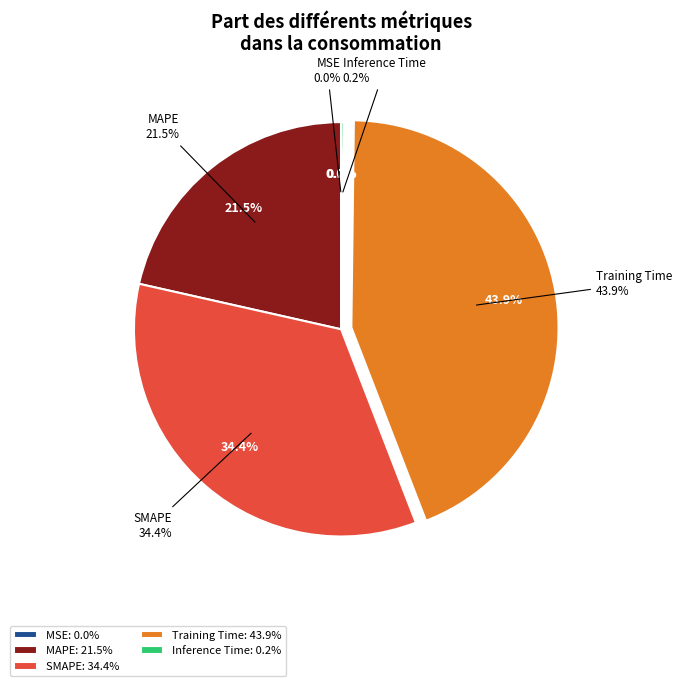

Do MSE and Inference Time together represent more than half of the pie?

No